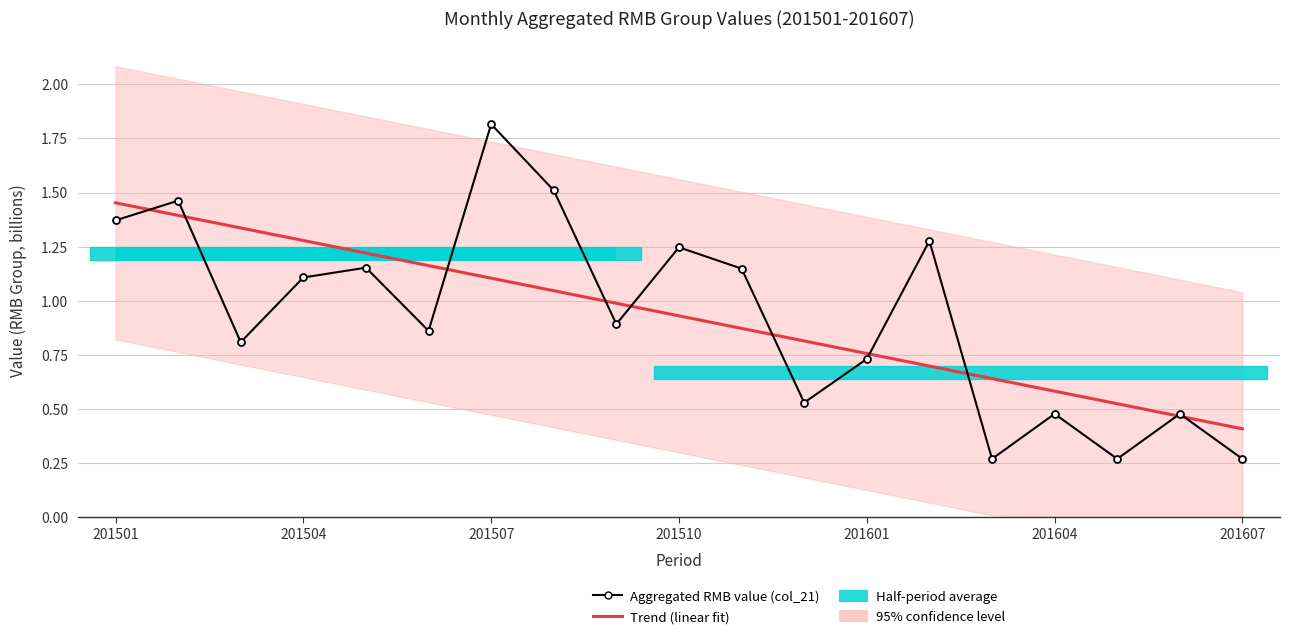

Which series has the largest range (max minus min)?

Aggregated RMB value (col_21)